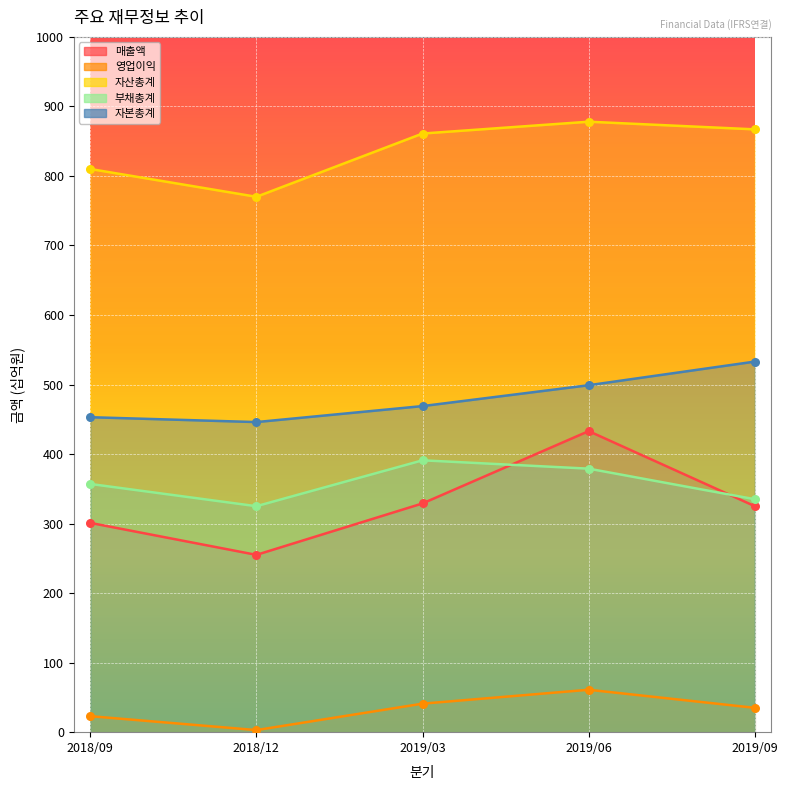

Is the value of 부채총계 at 2019/09 greater than the value of 매출액 at 2018/09?

Yes